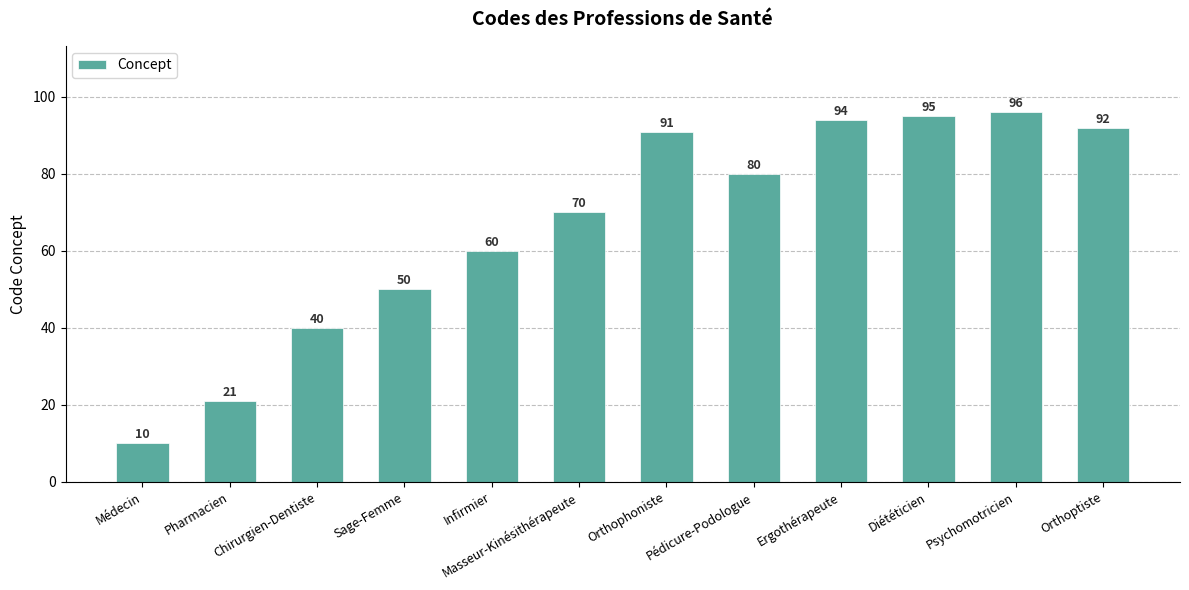

Where does the data first go above 80?

Orthophoniste